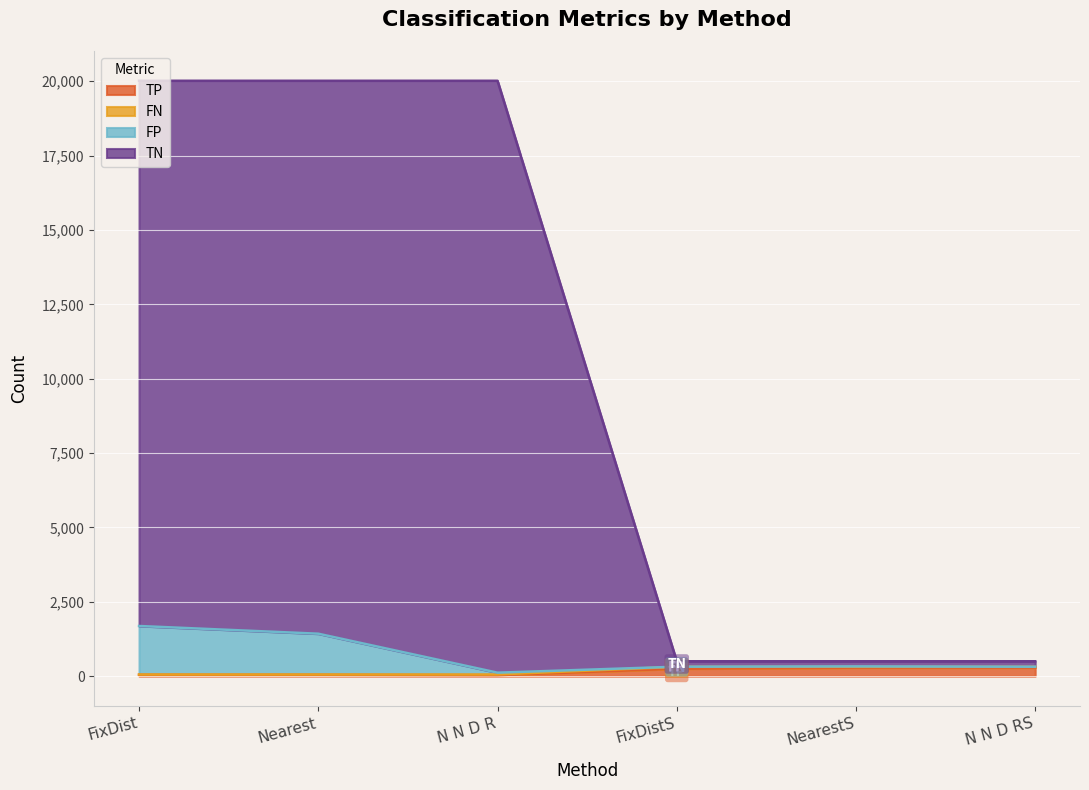

What is the label of the 1st point from the right?

N N D RS